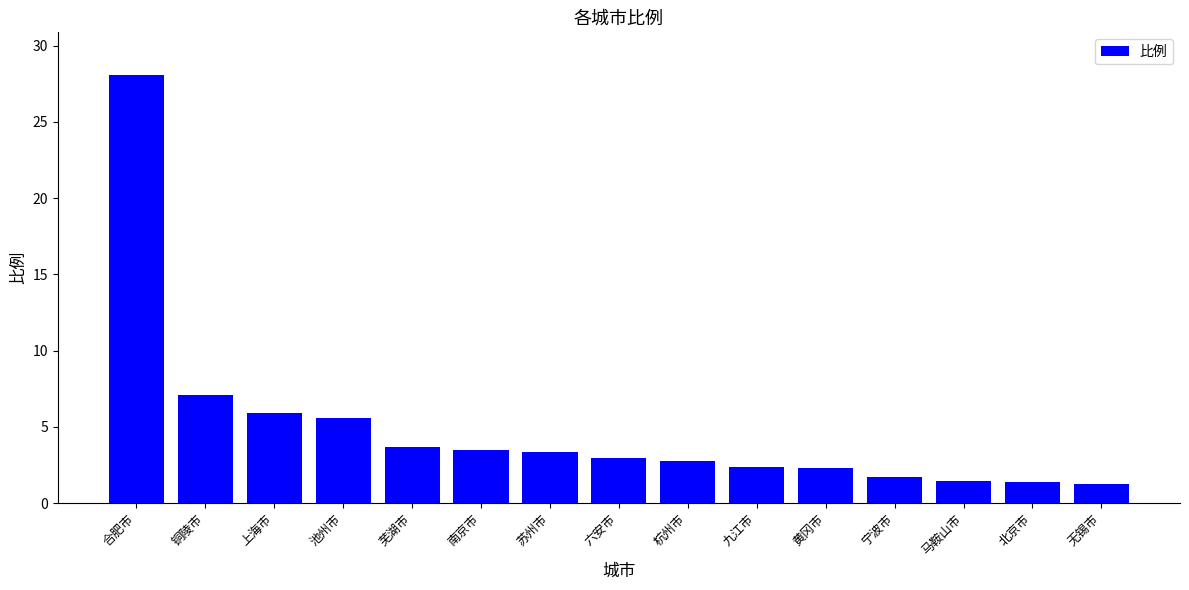

Between 九江市 and 苏州市, which is larger?

苏州市